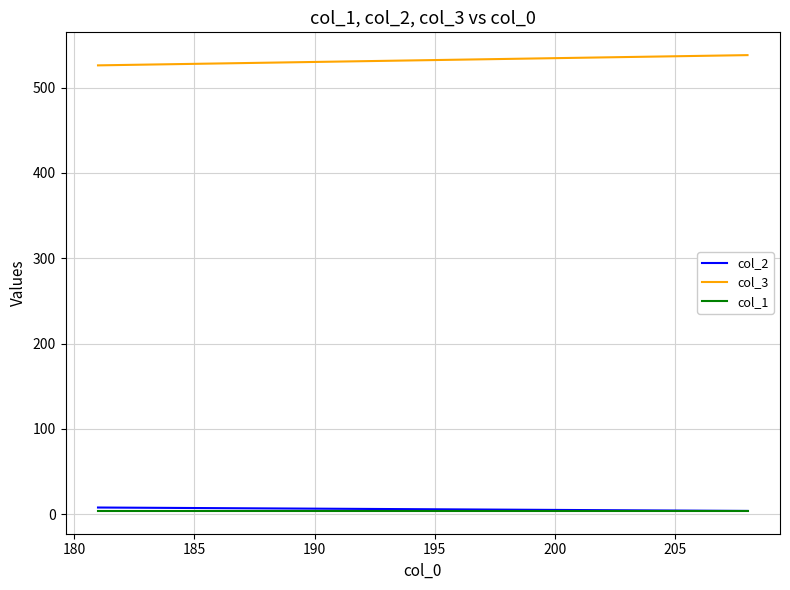

What is the sum of all col_1 values?

8